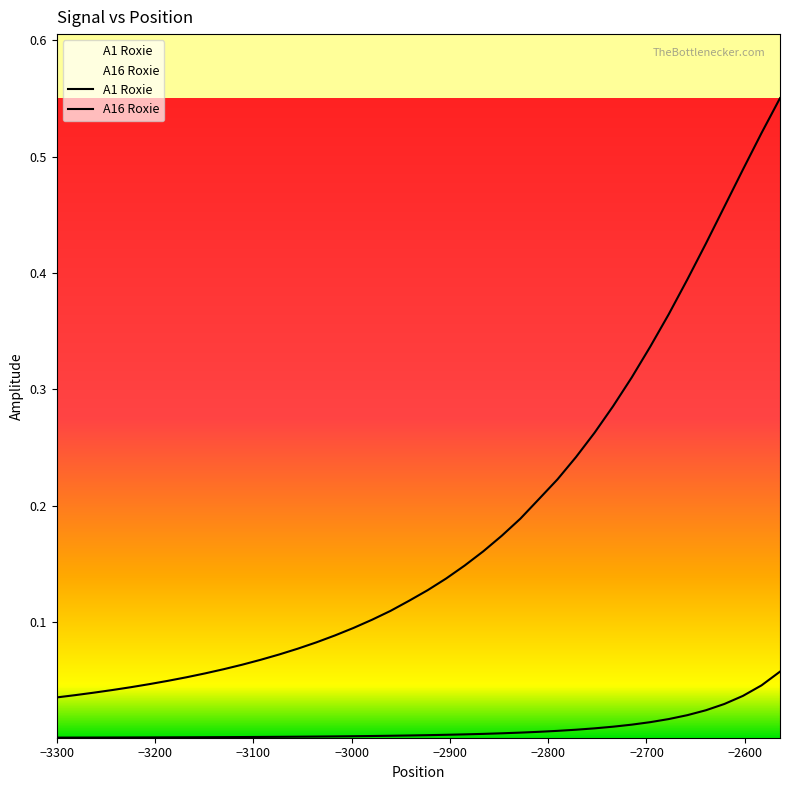

How many lines are shown in the chart?

2